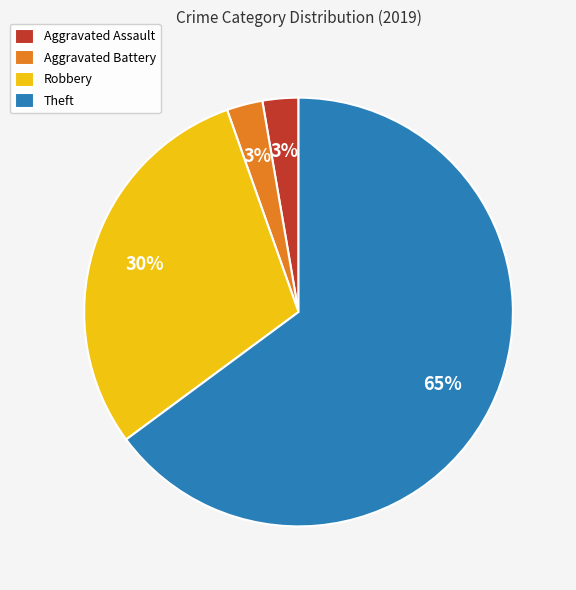

The Theft slice represents 71% of the pie. True or false?

False